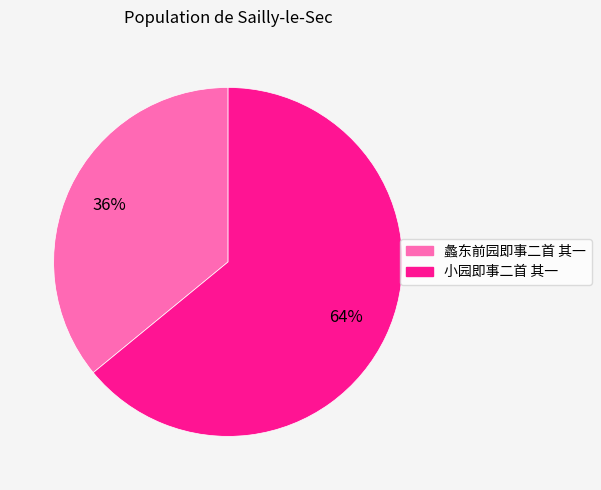

To the nearest percent, what is the average slice percentage?

50%